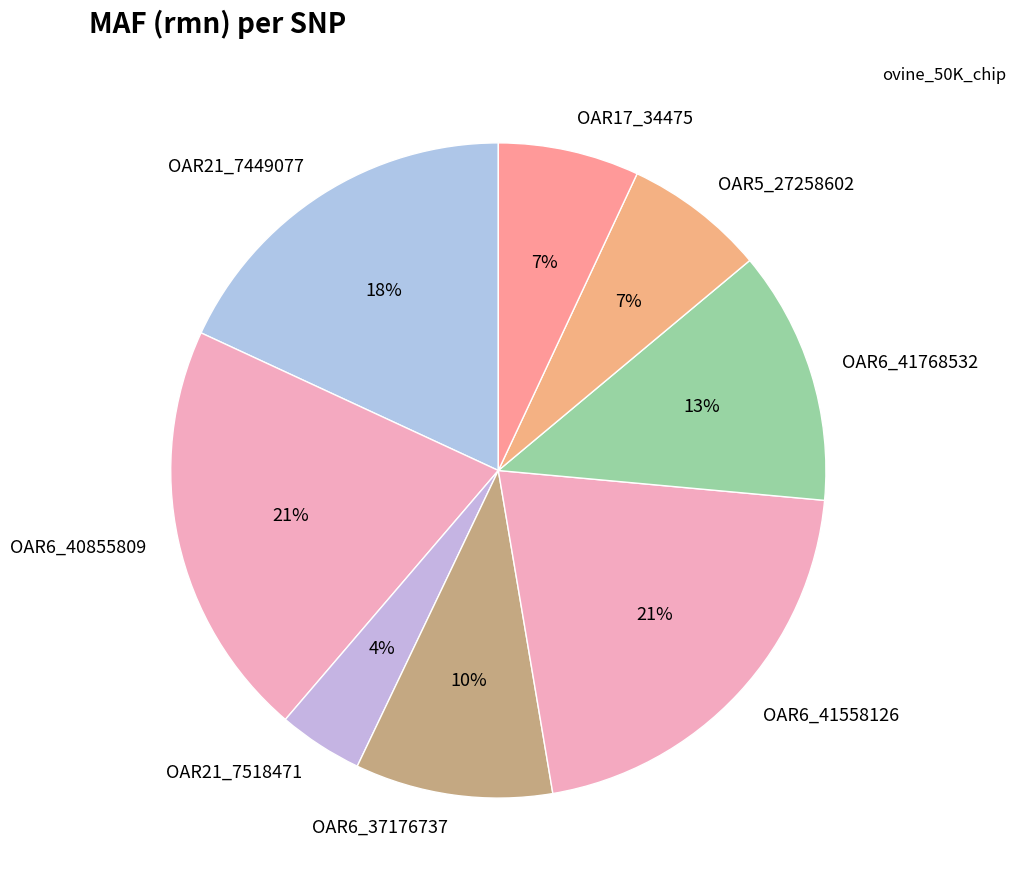

To the nearest percent, what portion does OAR5_27258602 represent?

7%